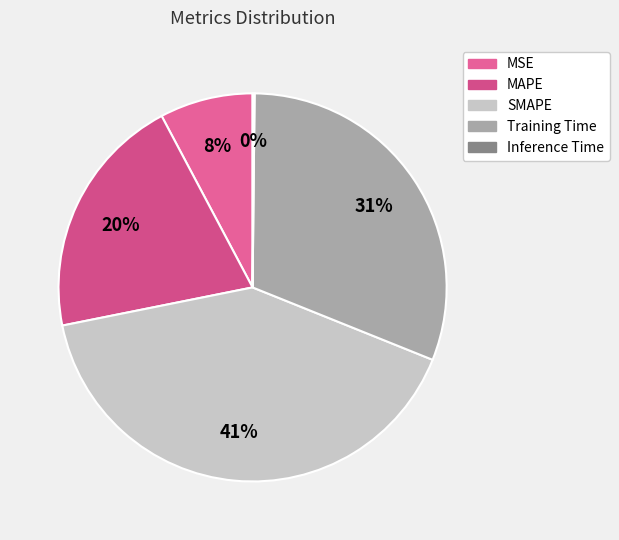

To the nearest percent, what is the difference between the largest and smallest slice percentages?

41%